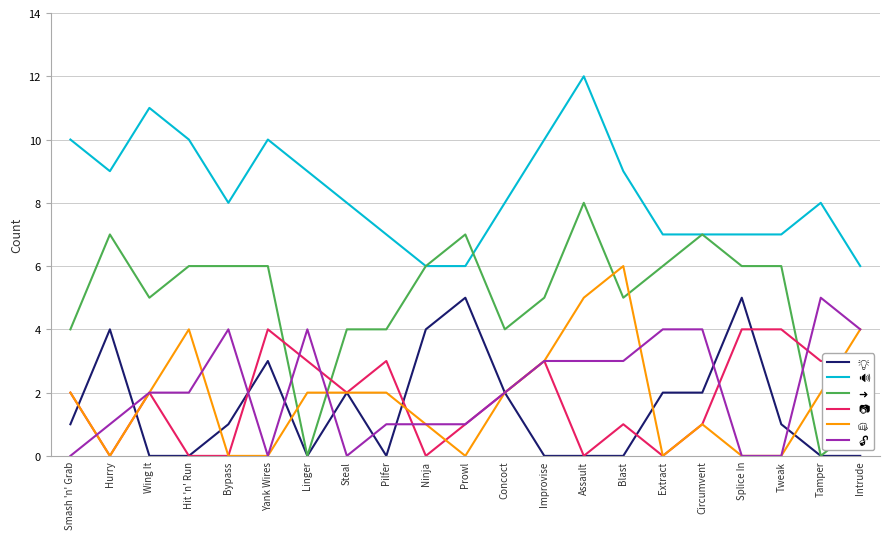

What is the difference between the highest and lowest values at Circumvent?

6